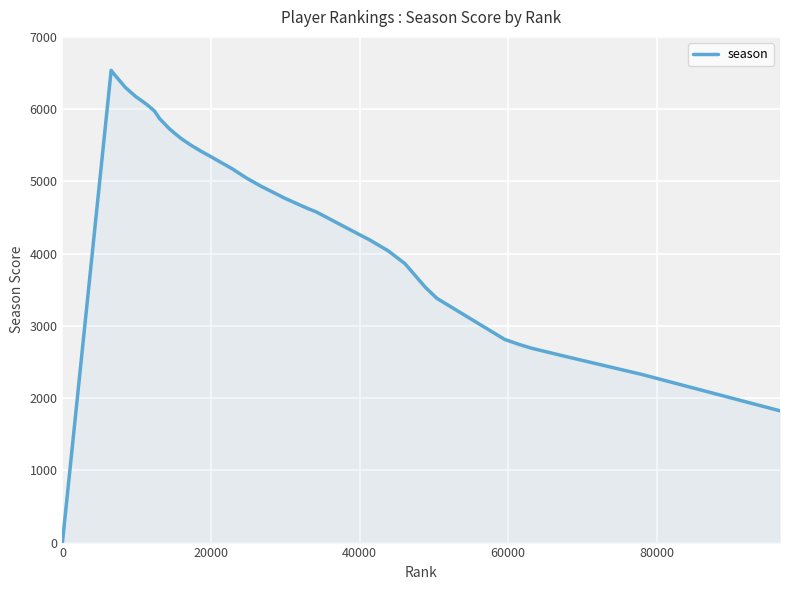

What is the difference between the maximum and minimum values?

6537